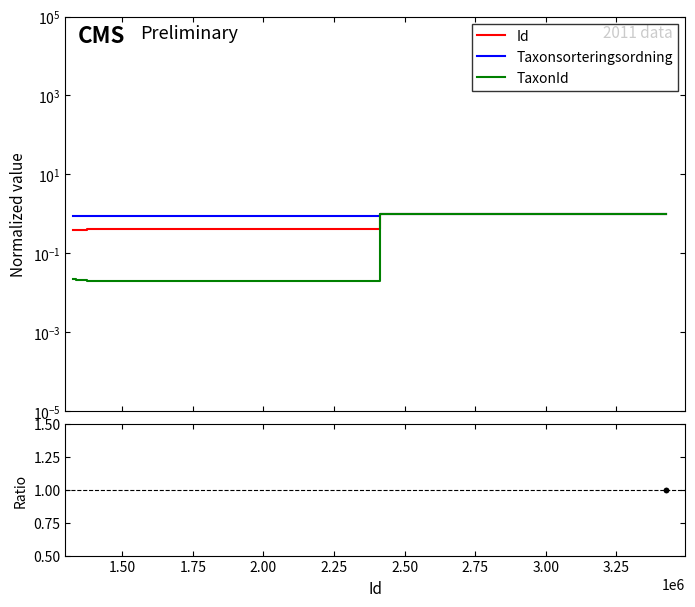

Which series has the largest total across all categories?

Taxonsorteringsordning